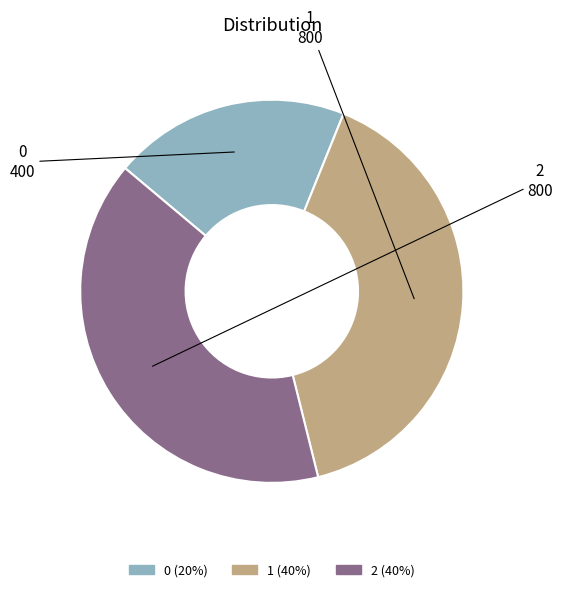

What is the ratio of the value at 0 to the value at 2?

0.5